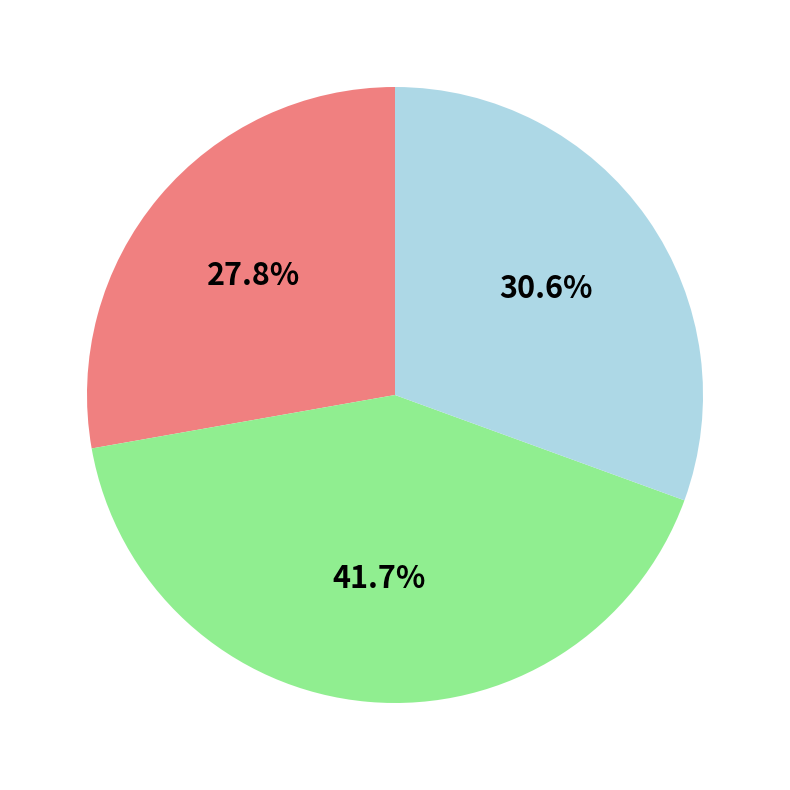

How many segments does this pie chart have?

3